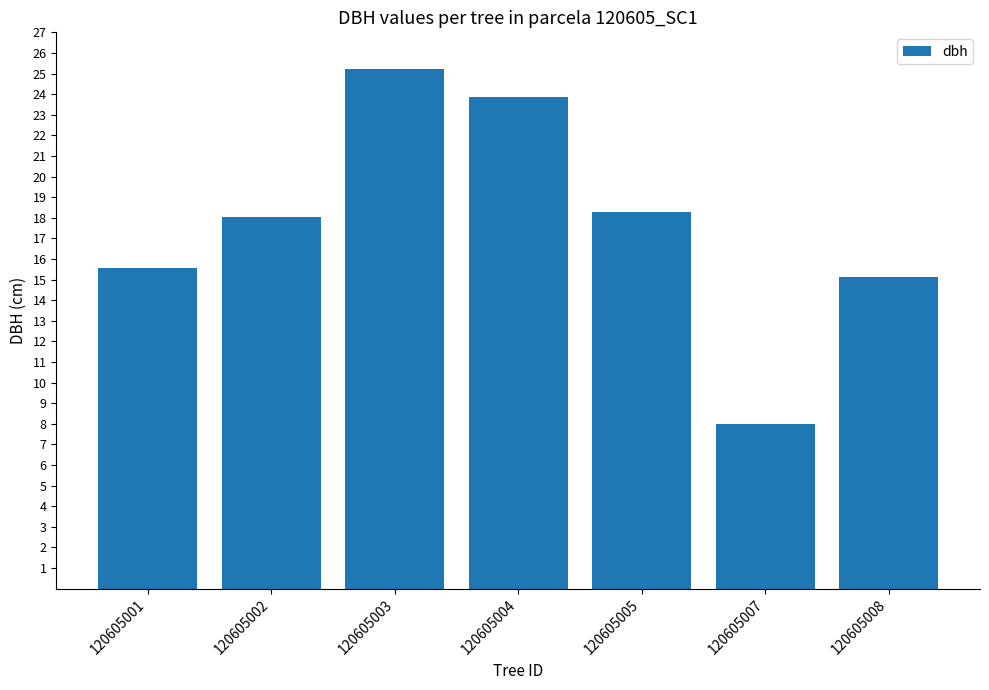

What is the smallest value displayed?

8.0